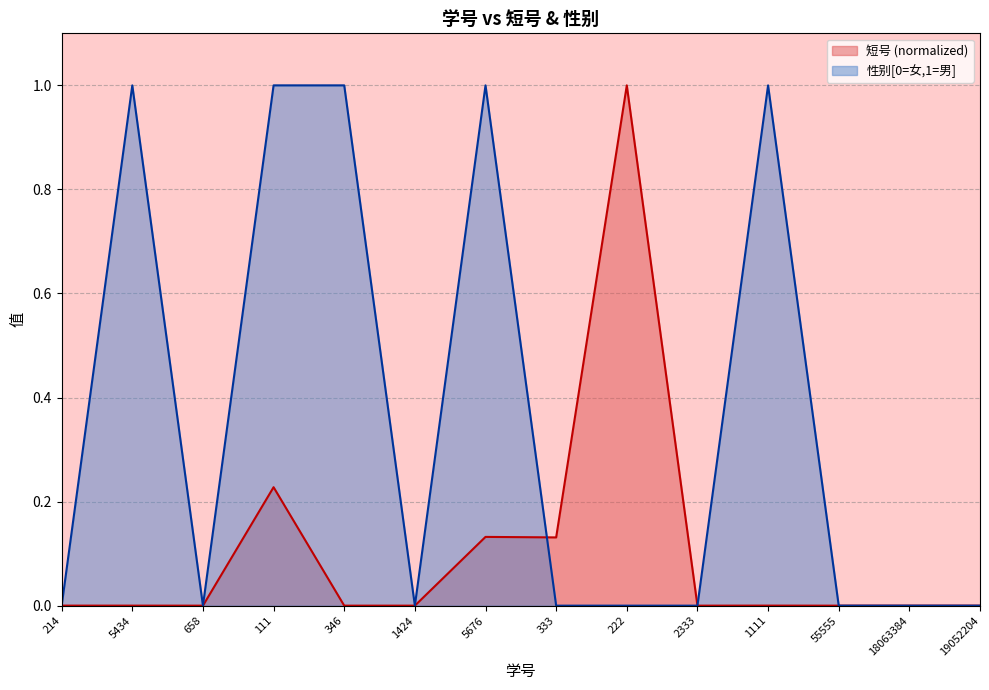

Rank the series at 18063384 from lowest to highest value.

性别[0=女,1=男], 短号